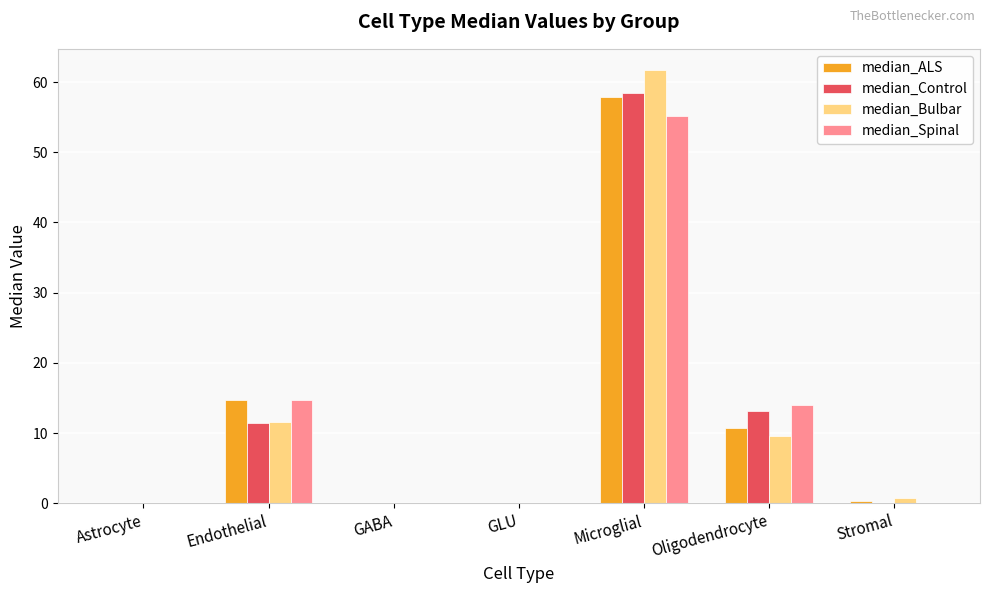

At which category is the sum across all series the highest?

Microglial